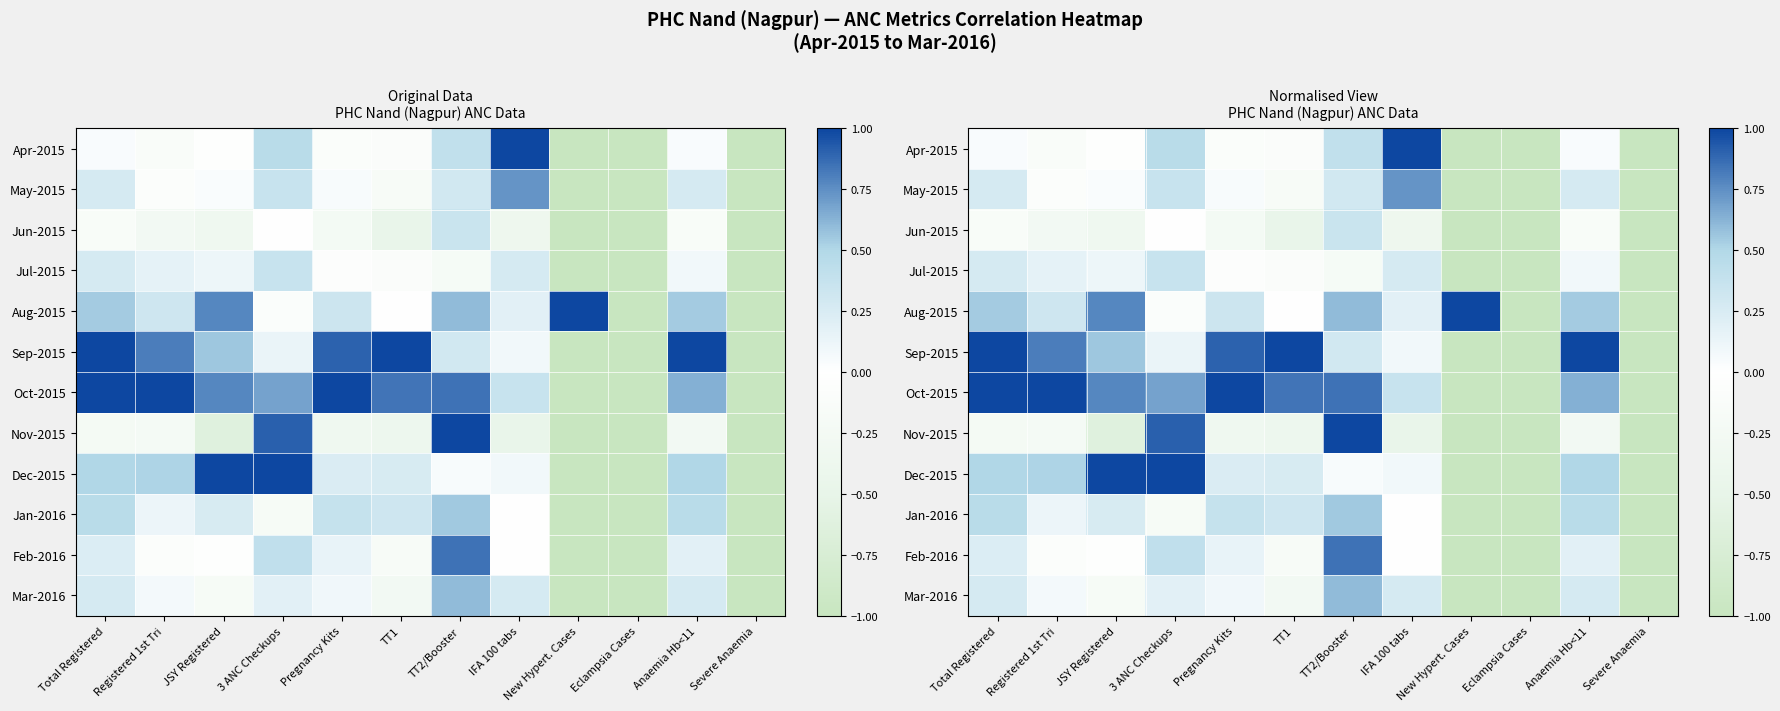

What is the difference between the second highest and second lowest values in the Feb-2016 series?

1.4